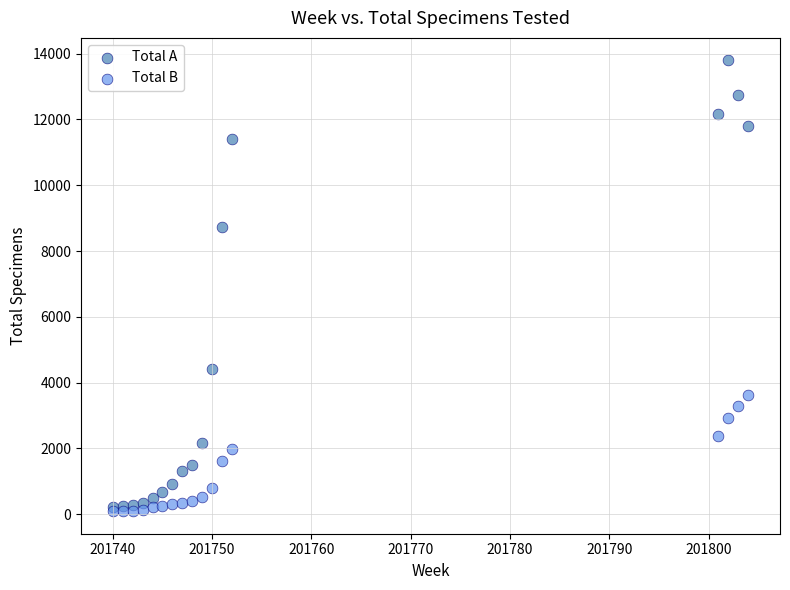

Which series has the widest spread of Y values?

Total A